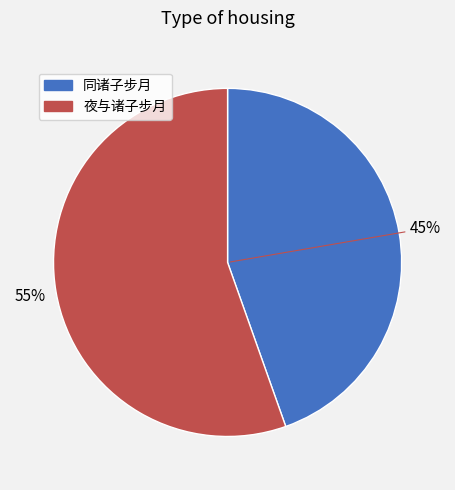

The 同诸子步月 slice represents 55% of the pie. True or false?

False